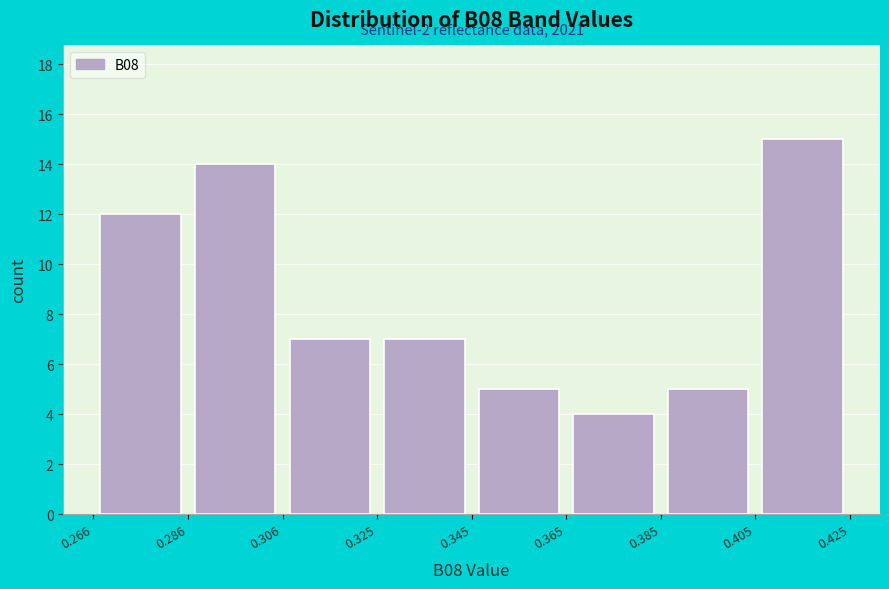

Which range on the x-axis has the tallest bar?

0.405 to 0.425